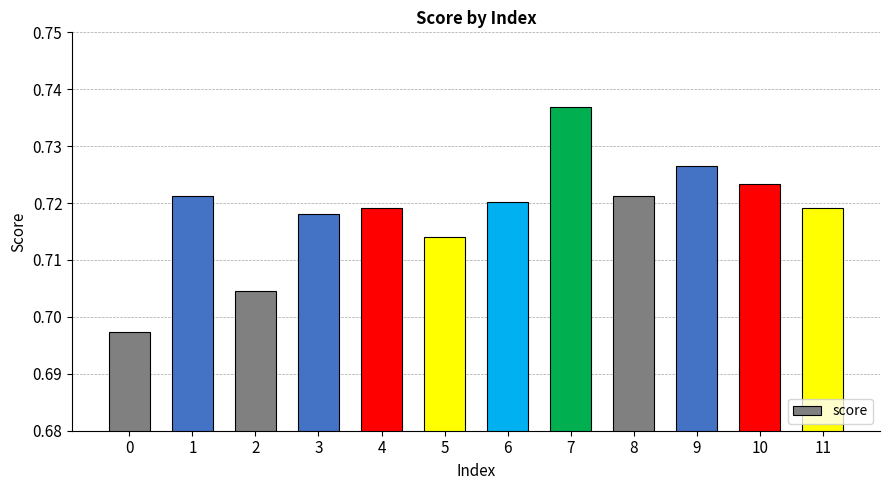

The value at 5 is 0.2. True or false?

False